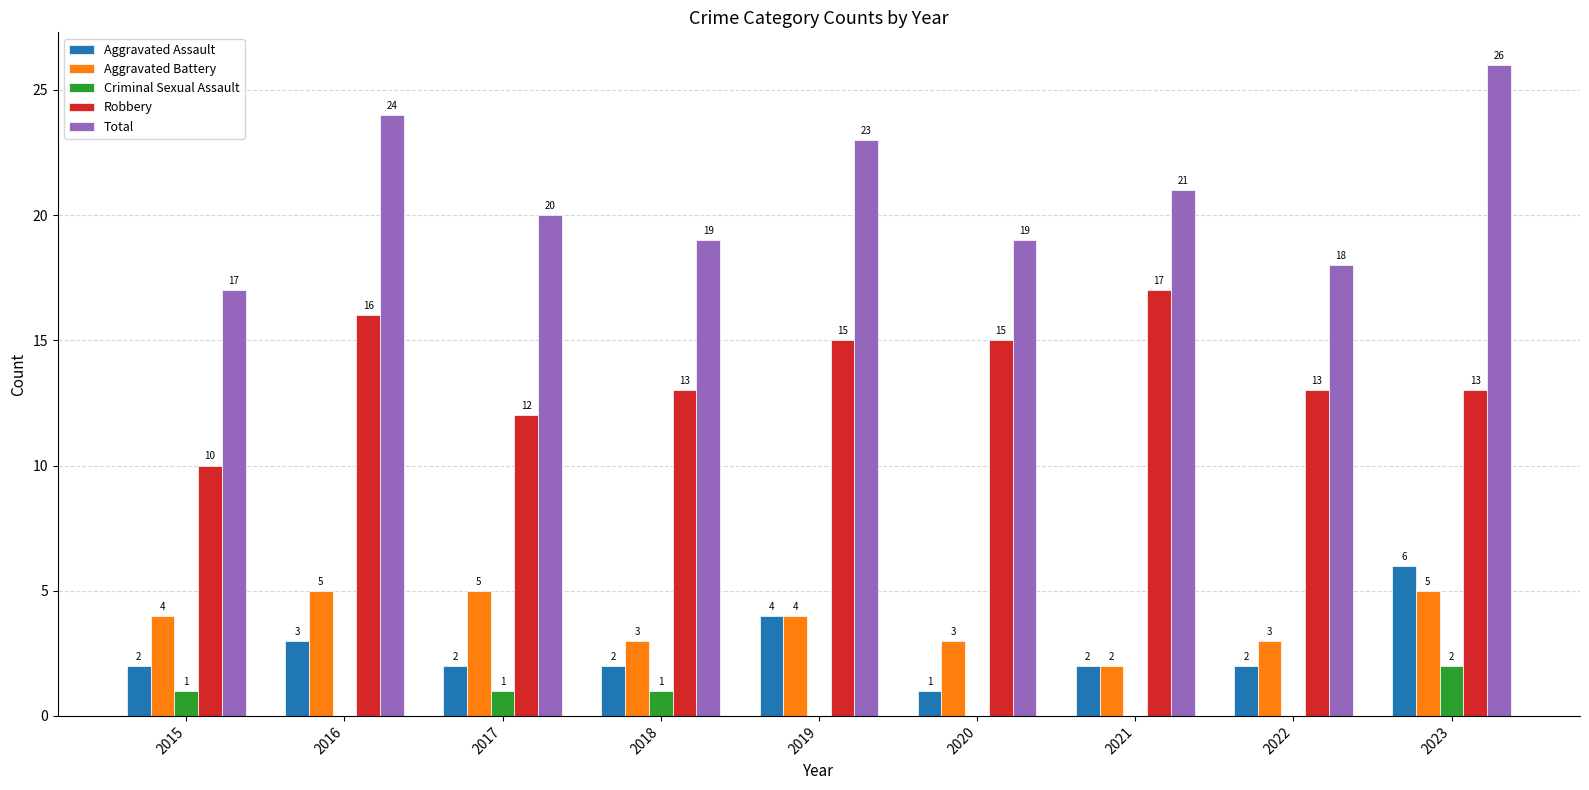

Which category has the highest value in the Robbery series?

2021